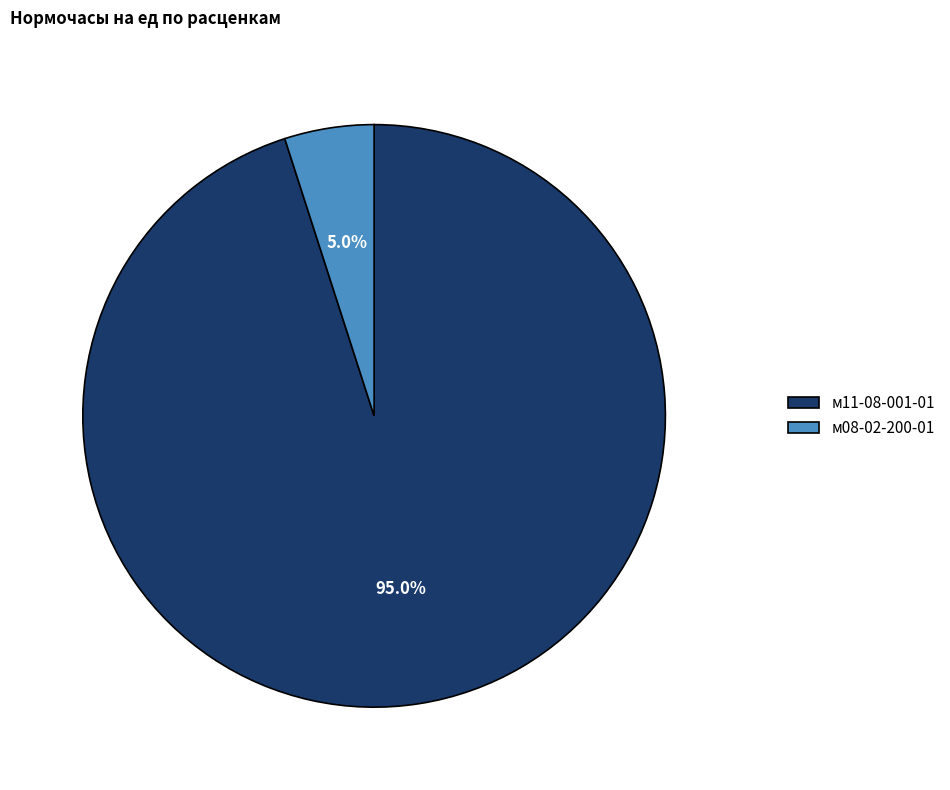

To the nearest percent, what is the average slice percentage?

50%